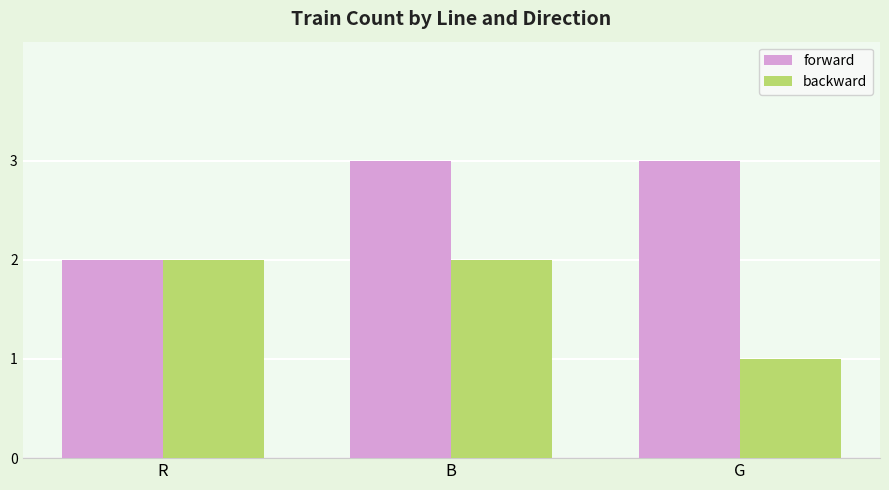

How many values in the backward series are below 2?

1